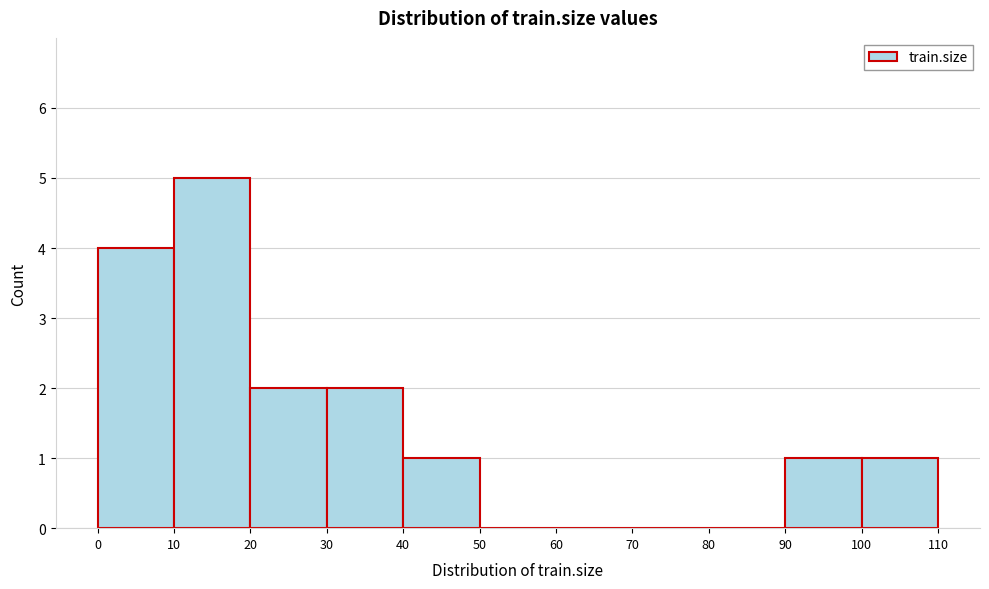

Reading left to right, transcribe this chart: for each bar, give the range it covers on the x-axis and its height. The values are not printed on the chart, so give them approximately, as read against the axis.

0 to 10: 4
10 to 20: 5
20 to 30: 2
30 to 40: 2
40 to 50: 1
50 to 60: 0
60 to 70: 0
70 to 80: 0
80 to 90: 0
90 to 100: 1
100 to 110: 1